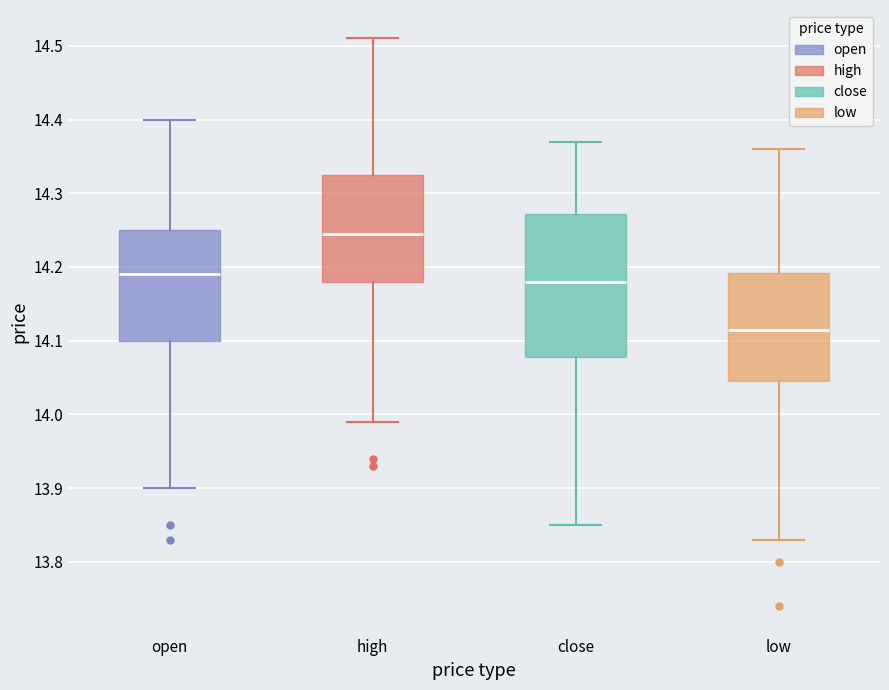

Which box's median line is the lowest?

low